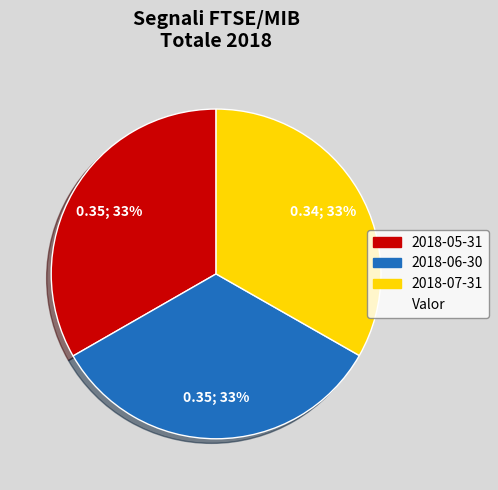

To the nearest percent, what is the average slice percentage?

33%